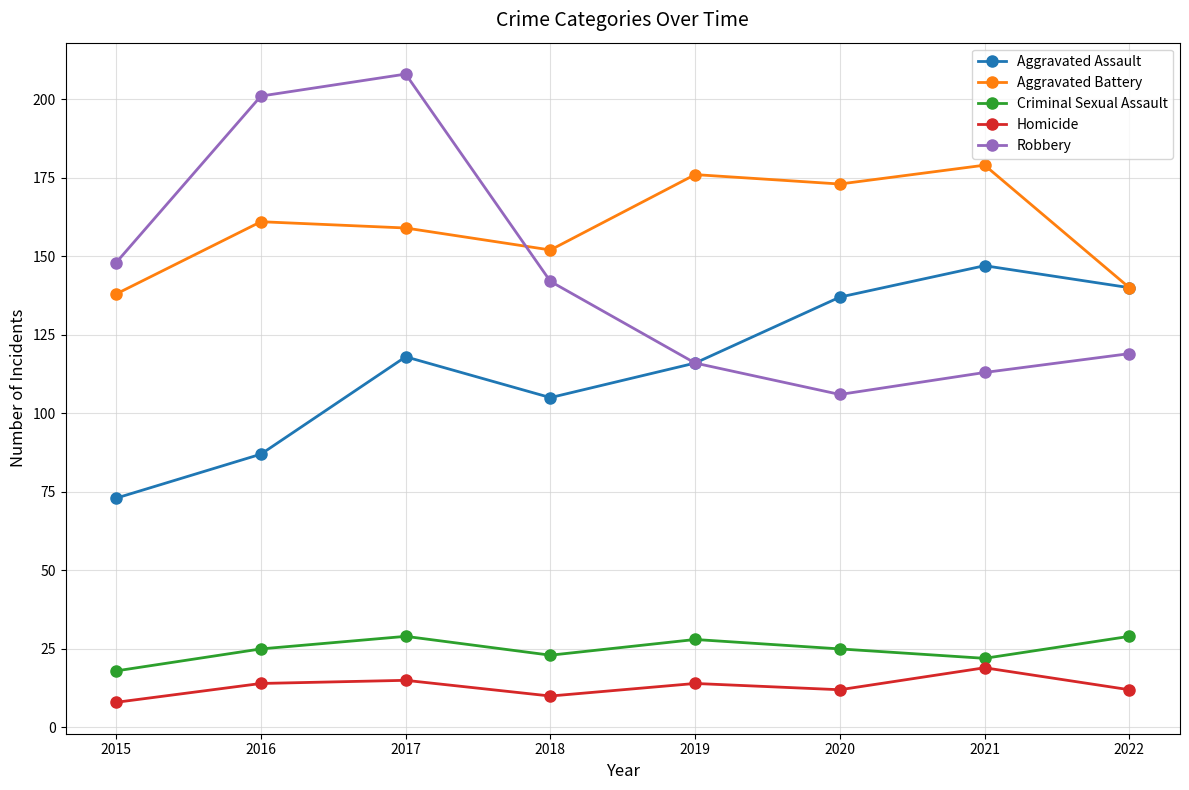

Is the value of Homicide at 2016 greater than the value of Robbery at 2022?

No